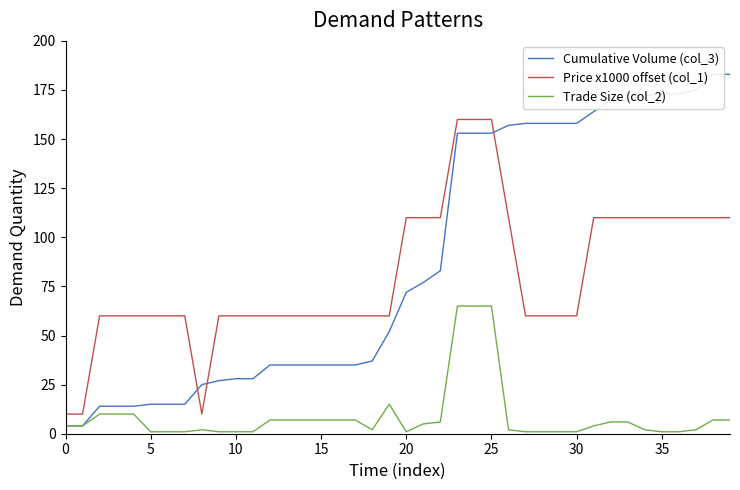

What is the sum of all Price x1000 offset (col_1) values?

3200.0